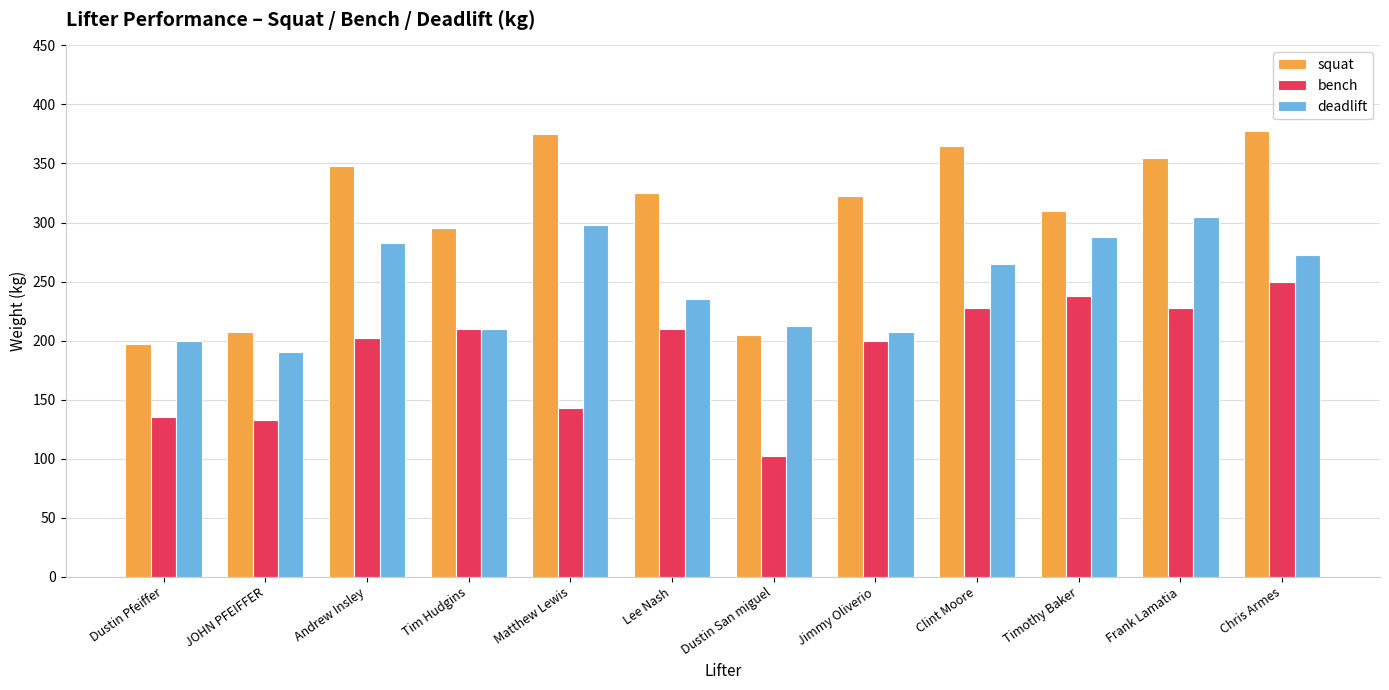

What is the sum of all squat values?

3682.5